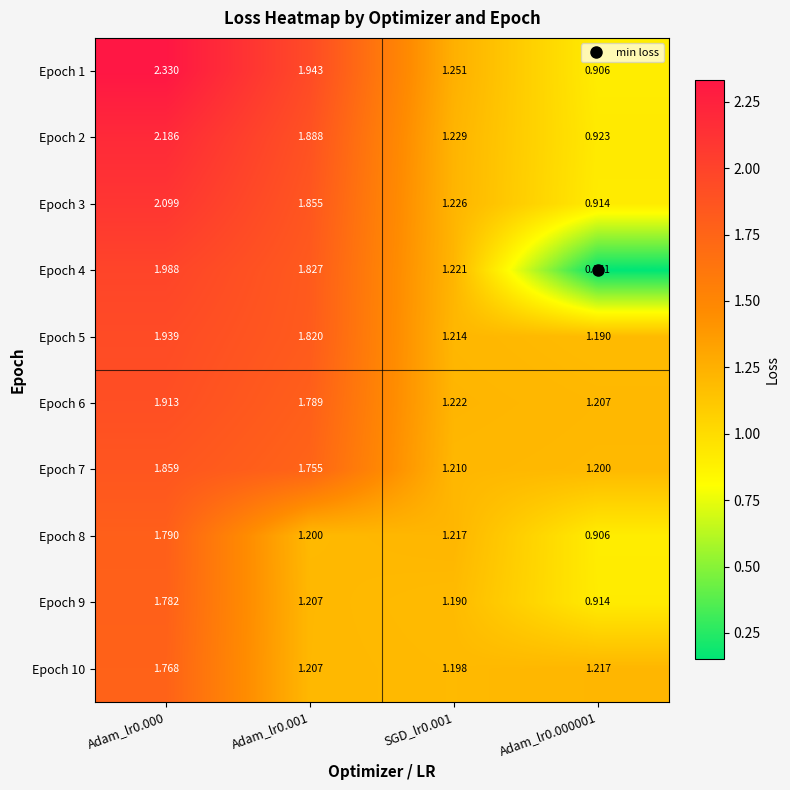

Is the value of Epoch 5 at Adam_lr0.000001 greater than the value of Epoch 8 at SGD_lr0.001?

No